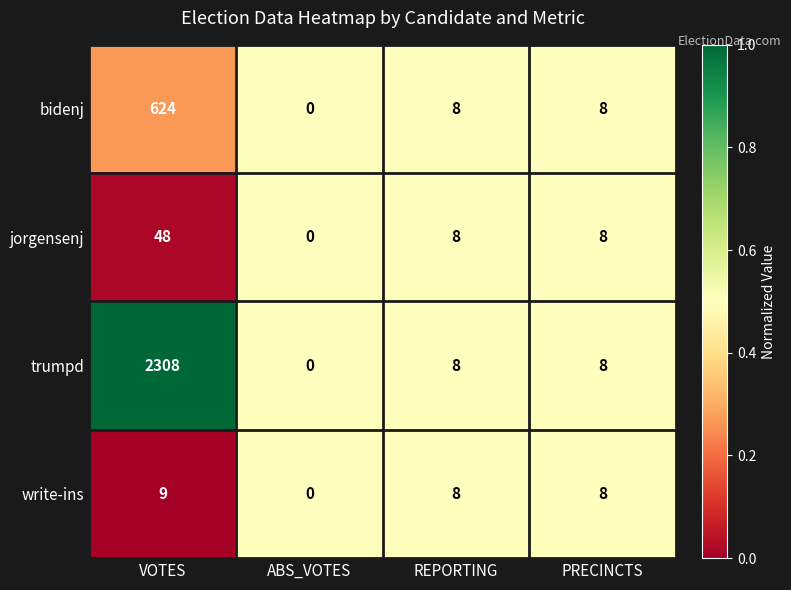

Which series has the largest range (max minus min)?

trumpd